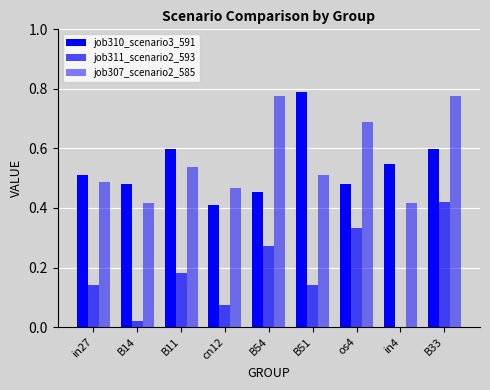

What position from the left is B14?

2